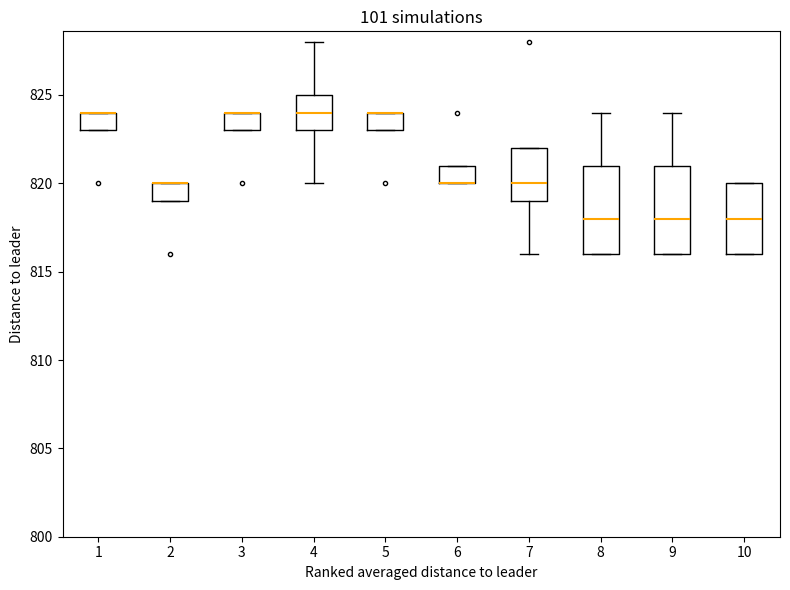

Where does the median line of the box at x = 4 sit on the y-axis? The values are not printed on the chart, so give them approximately, as read against the axis.

824